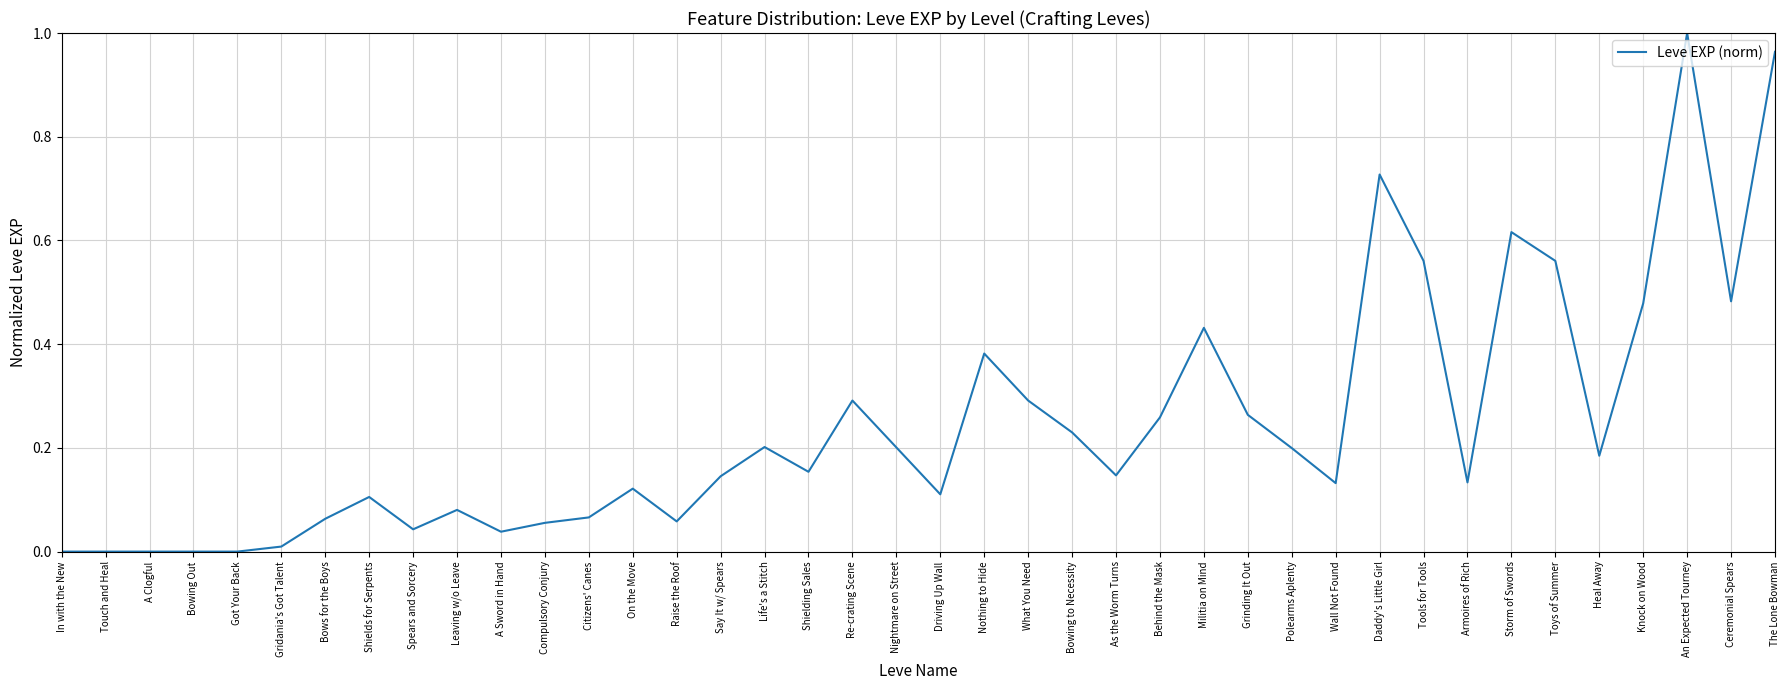

Does the chart display data point markers on the line(s)?

No